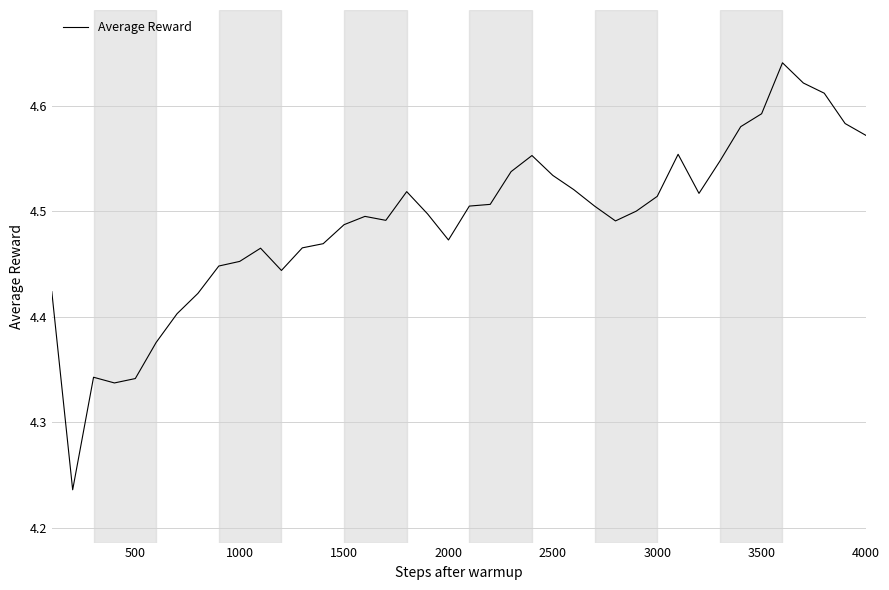

What is the difference between the maximum and minimum values?

0.4